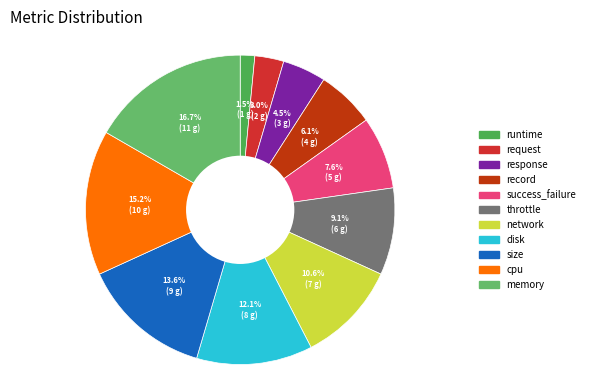

To the nearest percent, what portion does disk represent?

12%